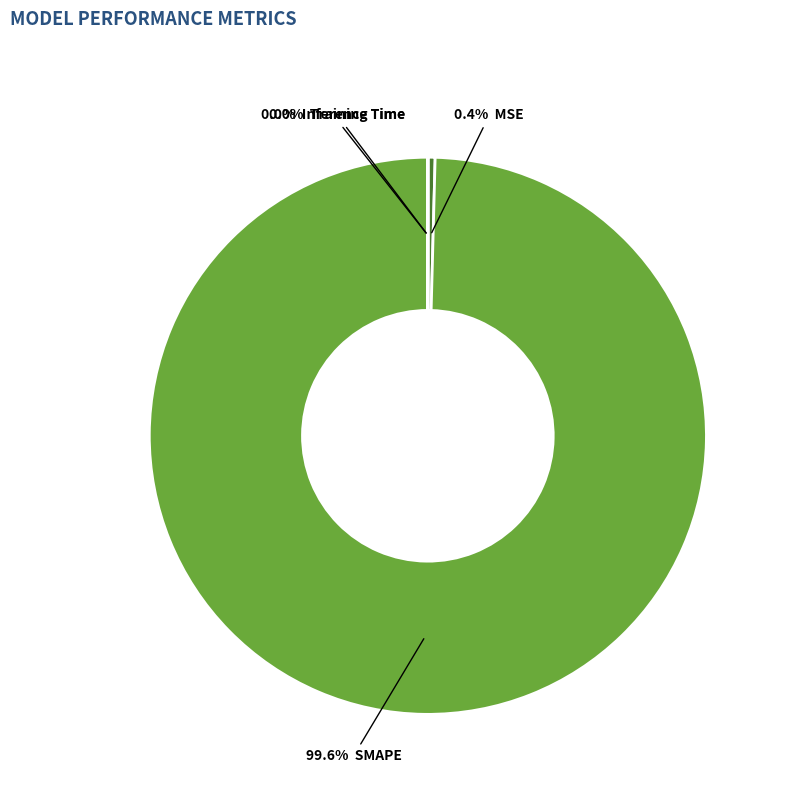

Is there a majority slice in this chart?

Yes